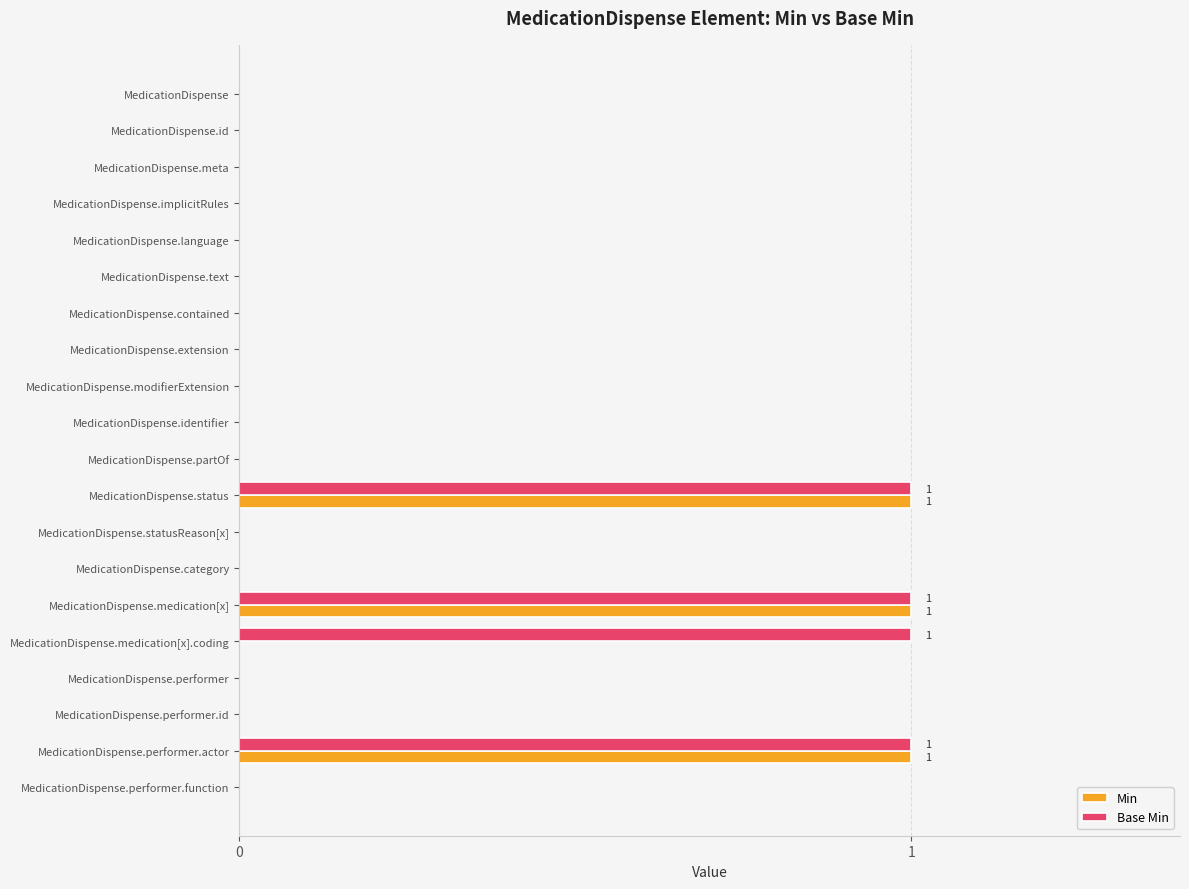

What is the greatest value displayed?

1